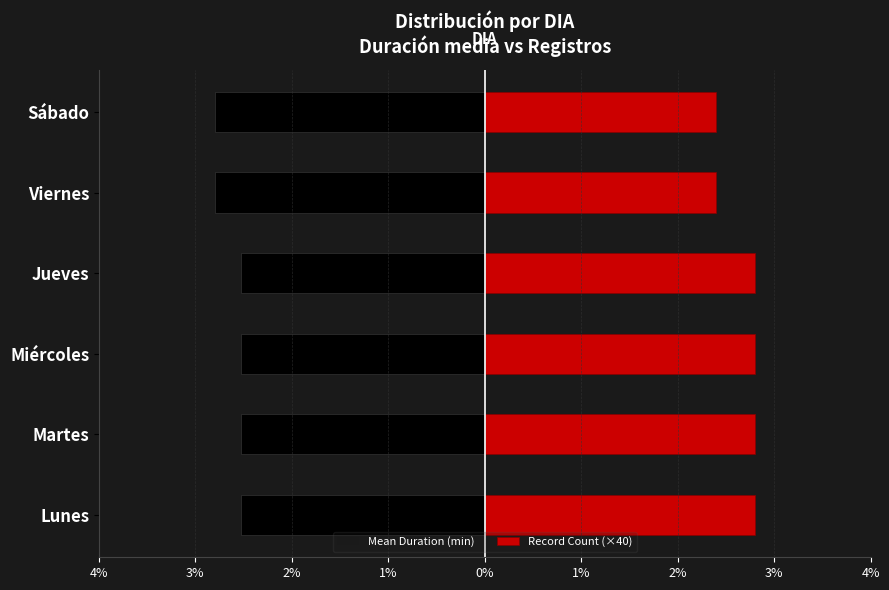

Reading left to right, transcribe all the data shown in this chart.

Mean Duration (min): -252.9	-252.9	-252.9	-252.9	-280.0	-280.0
Record Count (×40): 280.0	280.0	280.0	280.0	240.0	240.0